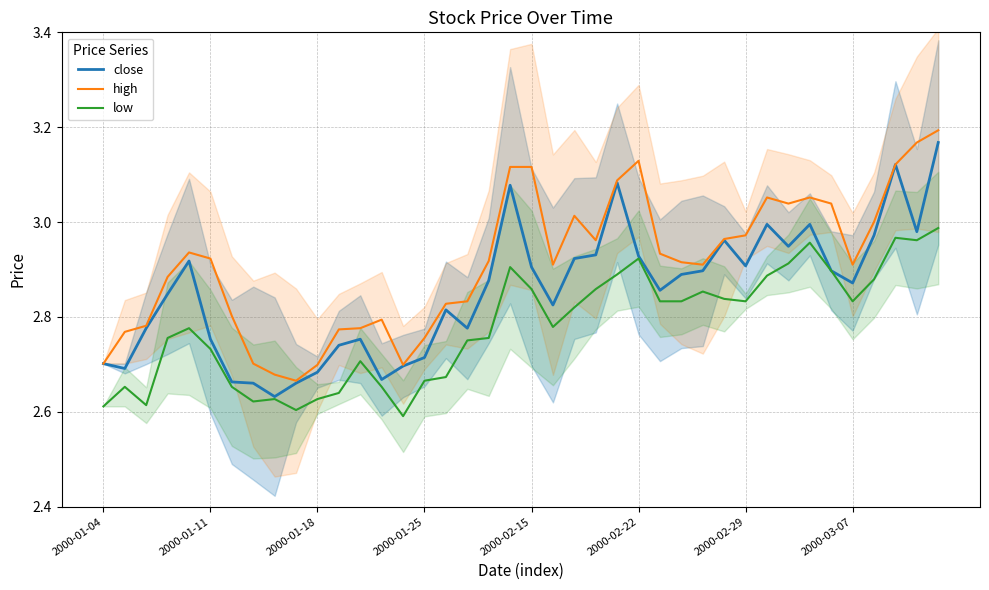

At which category is the sum across all series the highest?

39